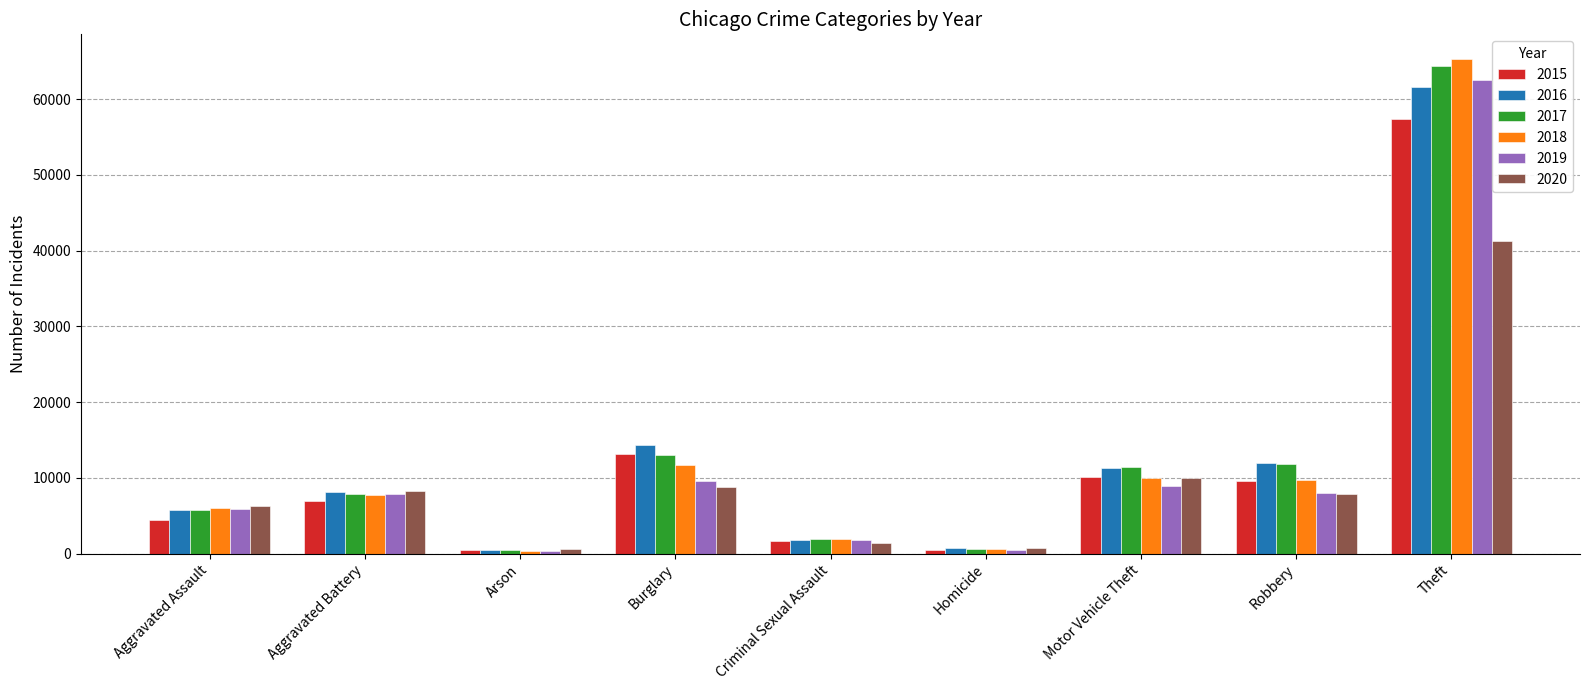

Which series has the largest range (max minus min)?

2018